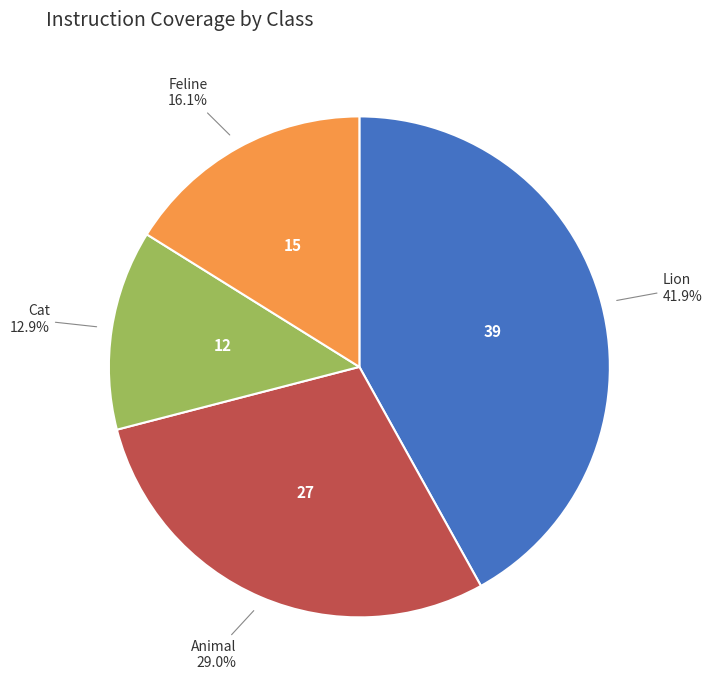

The Lion slice represents 36% of the pie. True or false?

False